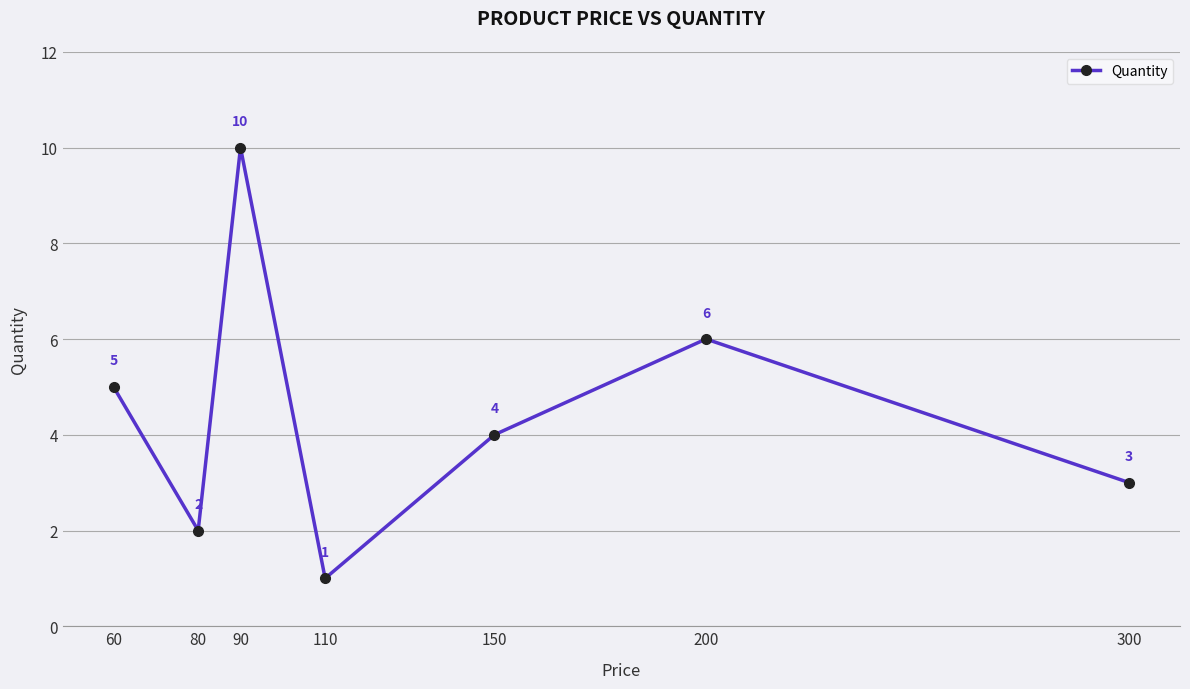

Reading left to right, transcribe all the data shown in this chart.

5	2	10	1	4	6	3